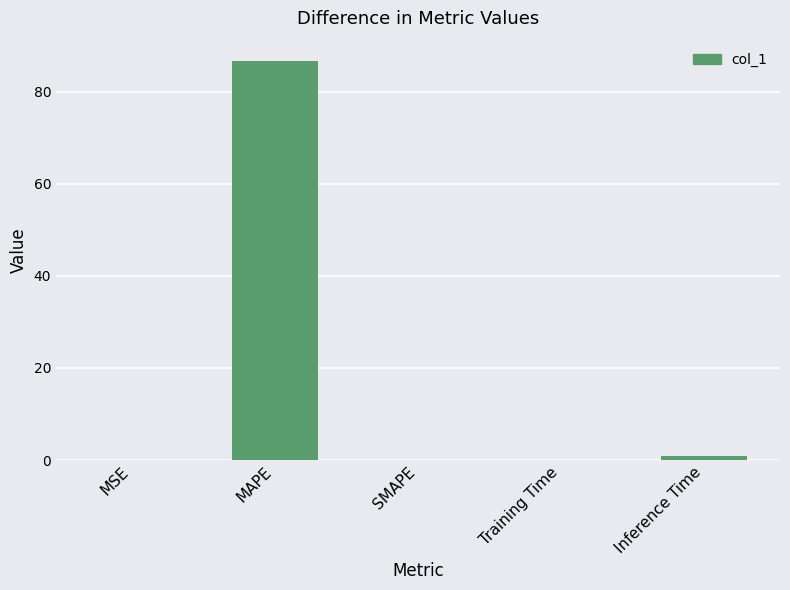

Are the bars horizontal?

No